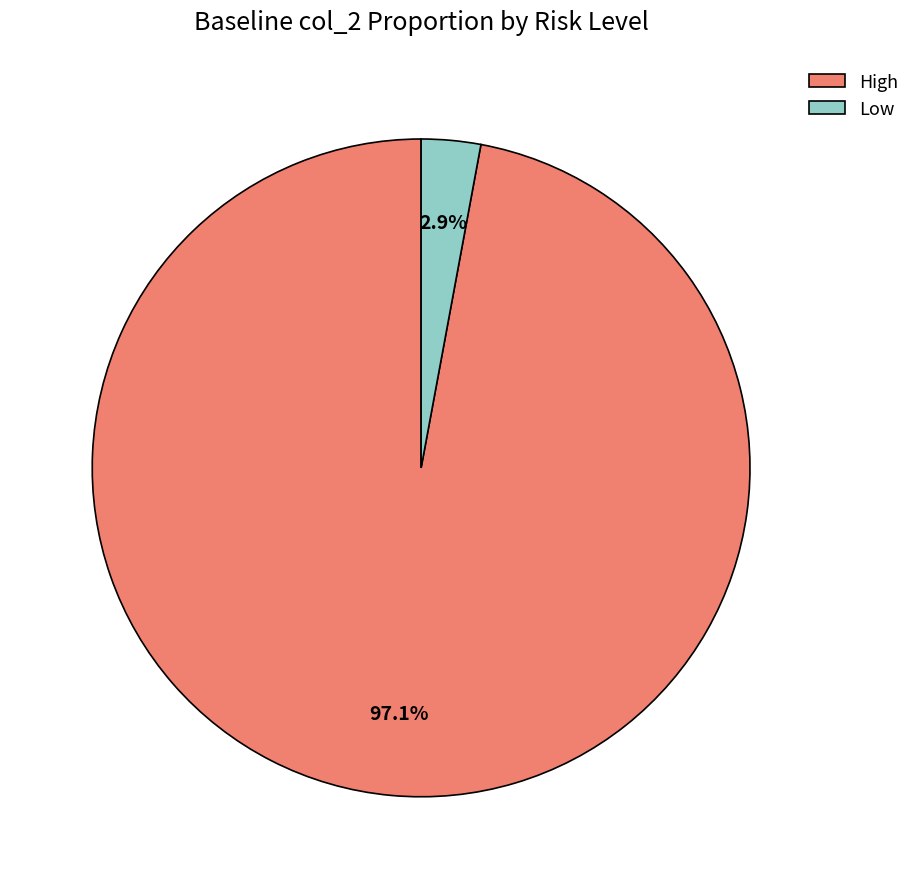

Between Low and High, which is larger?

High